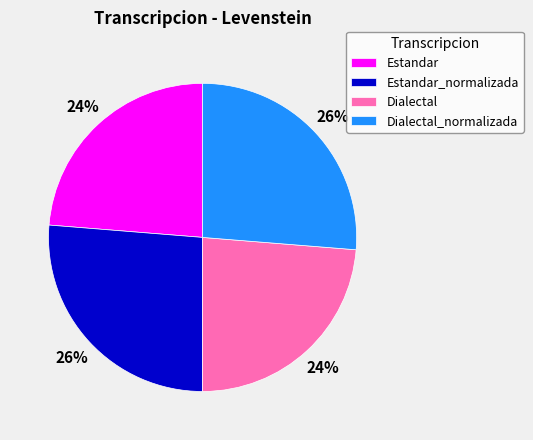

Is there a majority slice in this chart?

No